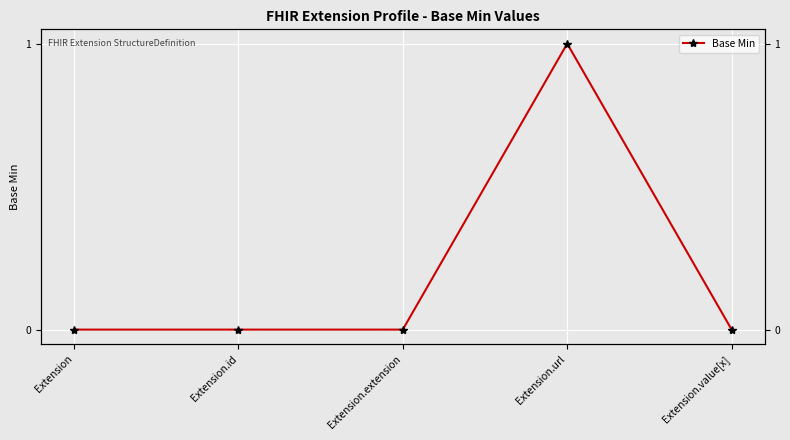

How many points are higher than both their immediate neighbors (excluding endpoints)?

1